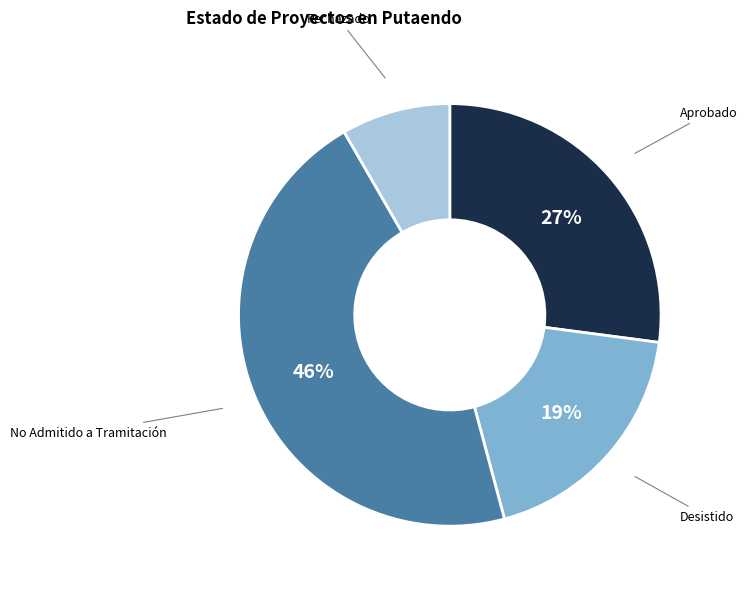

To the nearest percent, what is the average slice percentage?

25%